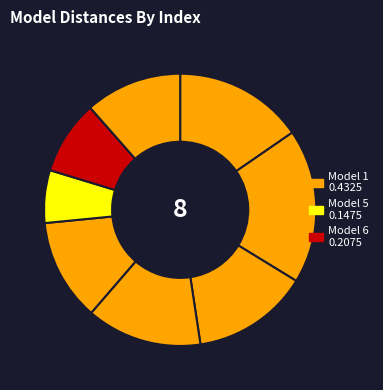

How many slices are in this pie chart?

8